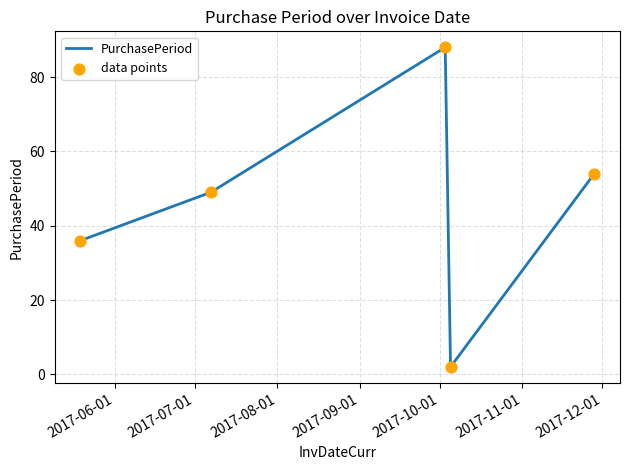

What is the average value?

46